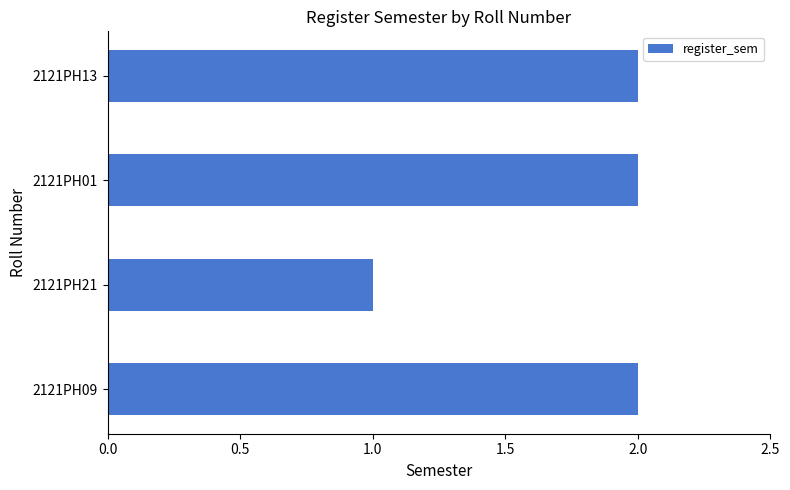

At which category does the chart reach its minimum across all series?

2121PH21